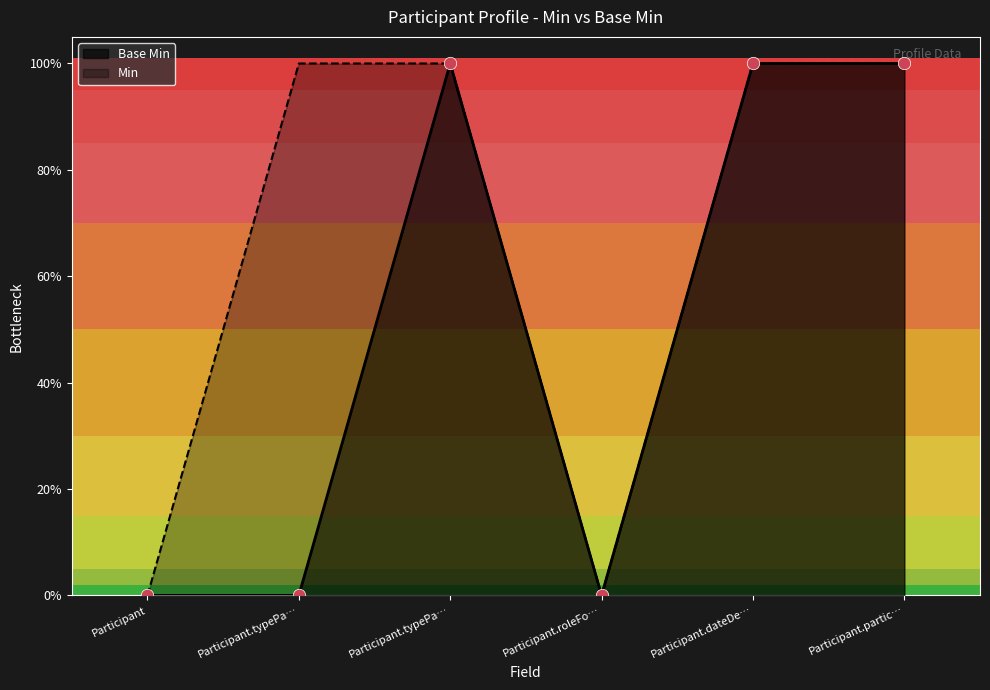

Which has a higher value, Participant.typePa… or Participant.typePa…?

Participant.typePa…